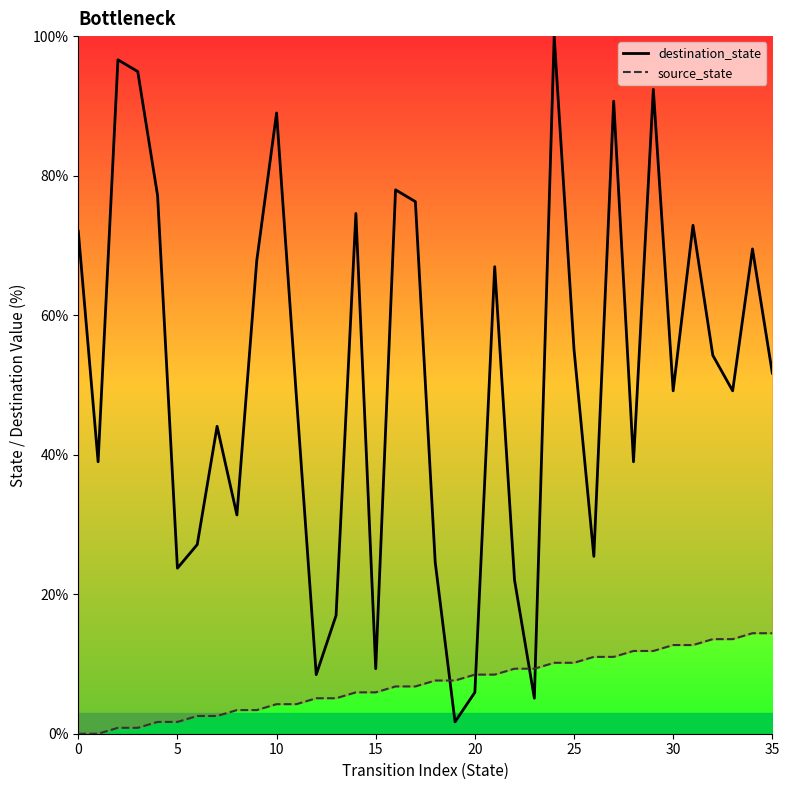

Does the chart have visible grid lines?

No